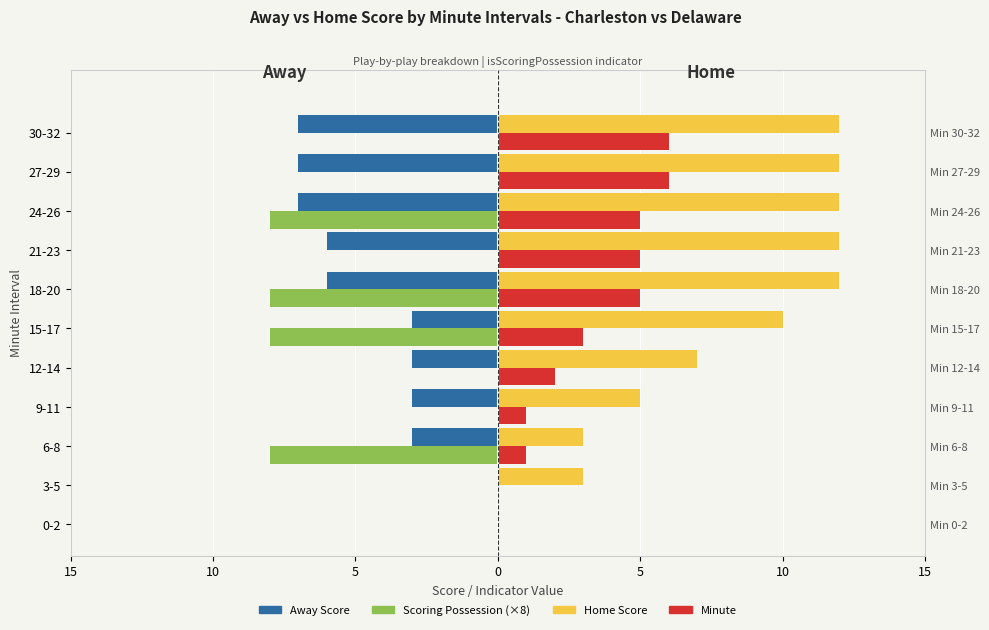

How many bars are there in total?

44